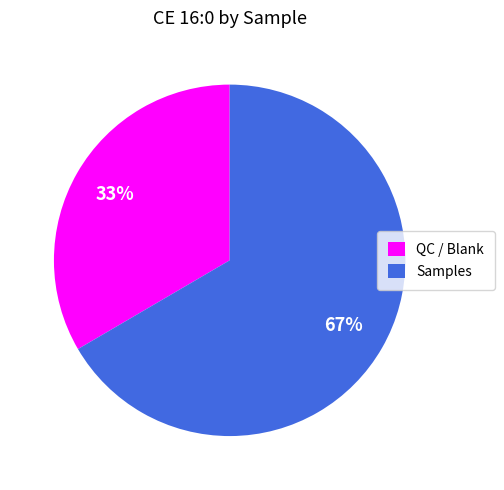

Is there any slice that represents more than half of the pie?

Yes